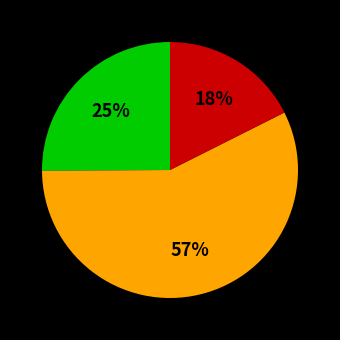

To the nearest percent, what is the average slice percentage?

33%